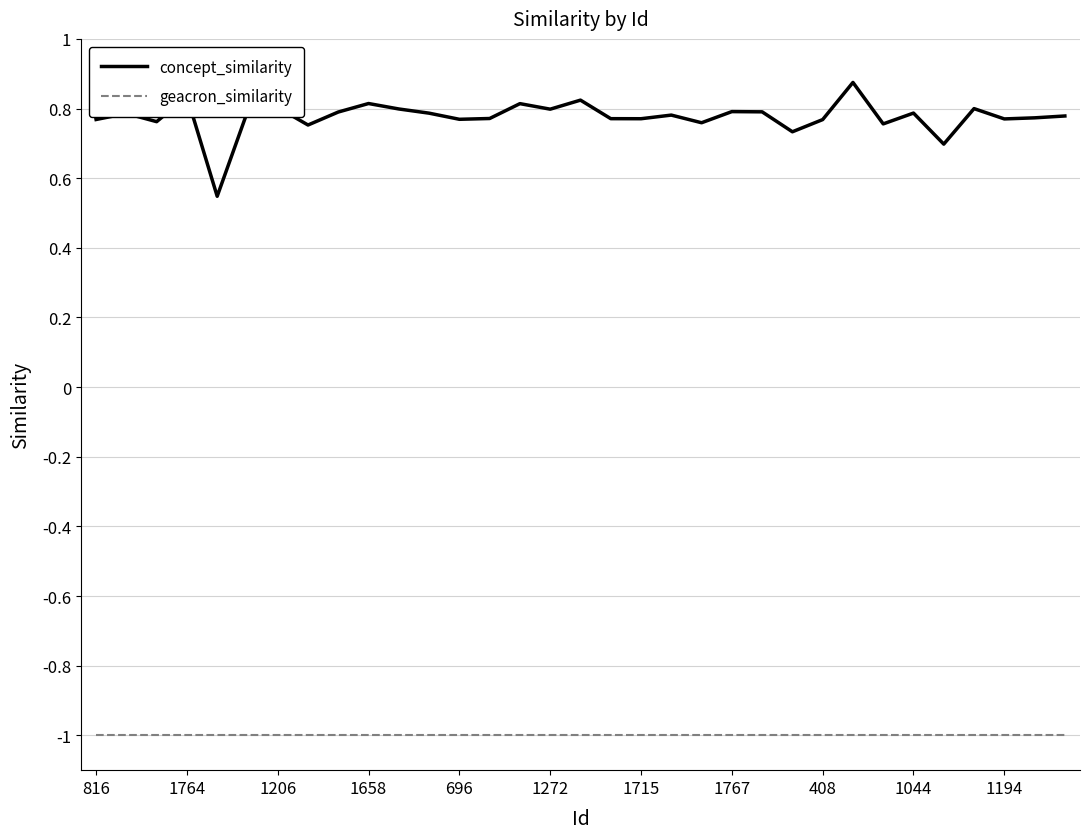

Which series has the largest total across all categories?

concept_similarity